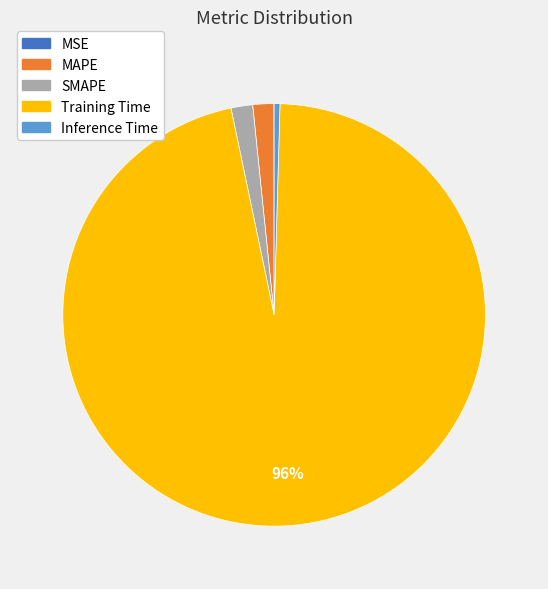

Do MAPE and Inference Time together represent more than half of the pie?

No